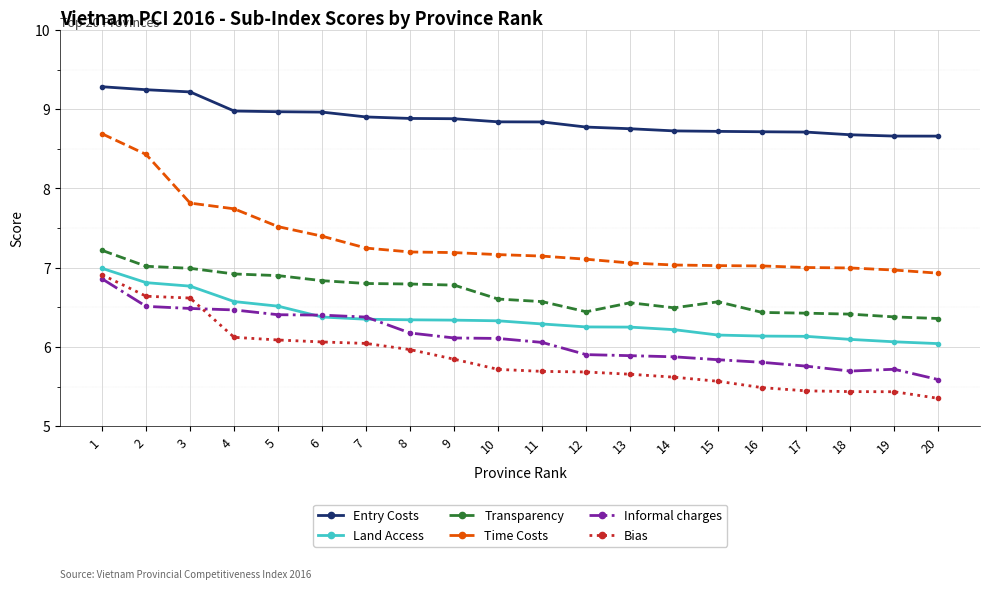

The value of Time Costs at 5 is 7.5. True or false?

True